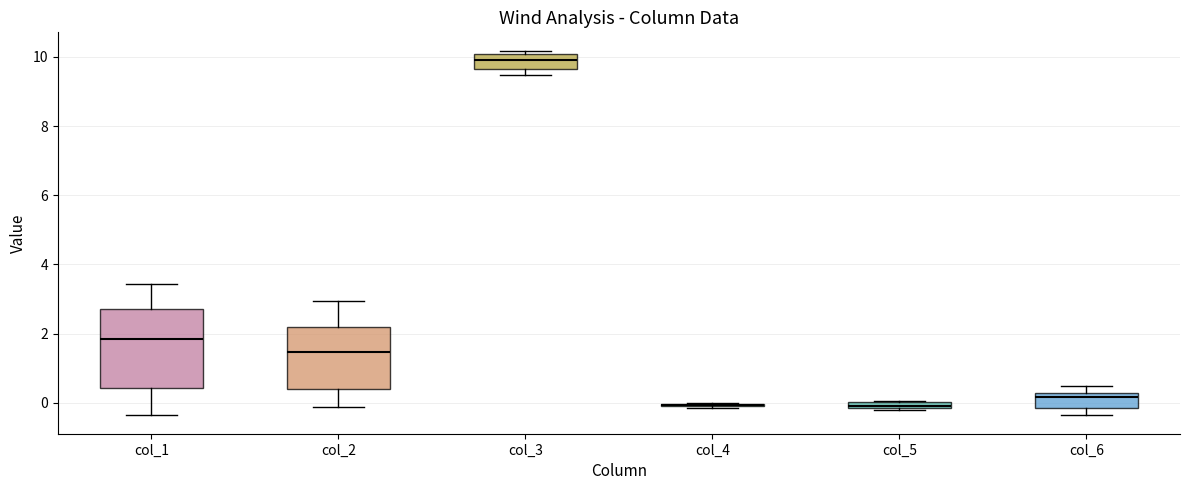

Where is the lower edge of the box for col_3 on the y-axis? The values are not printed on the chart, so give them approximately, as read against the axis.

9.6